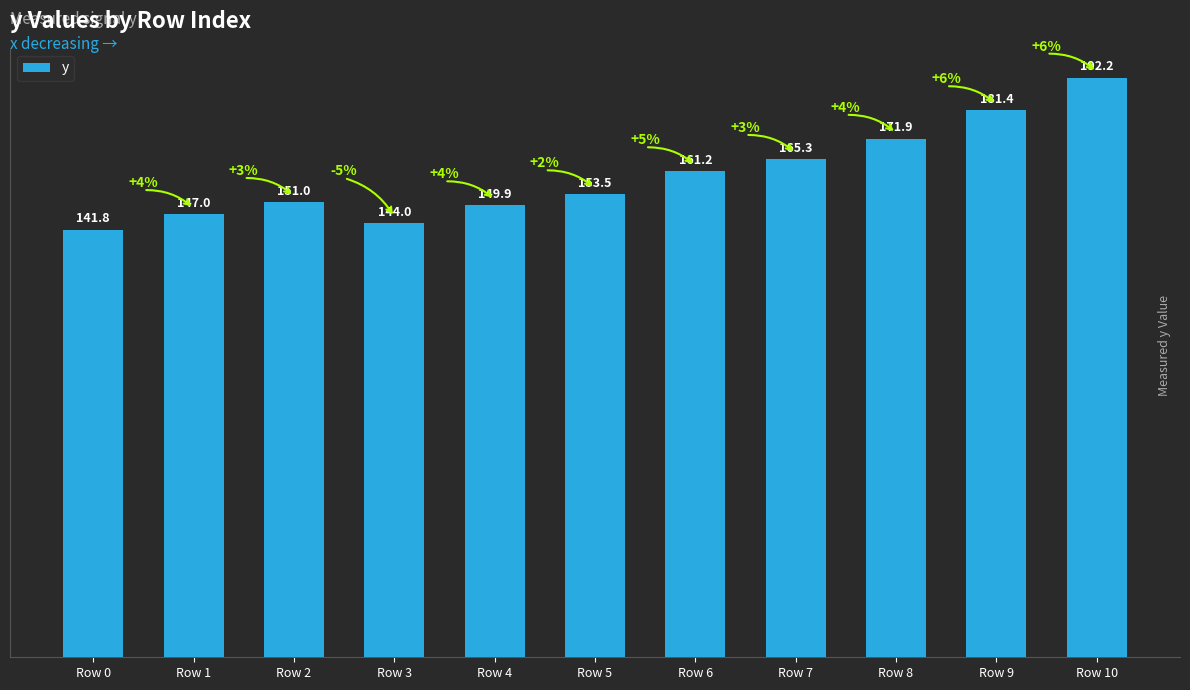

What is the difference between the maximum and second lowest values?

48.2